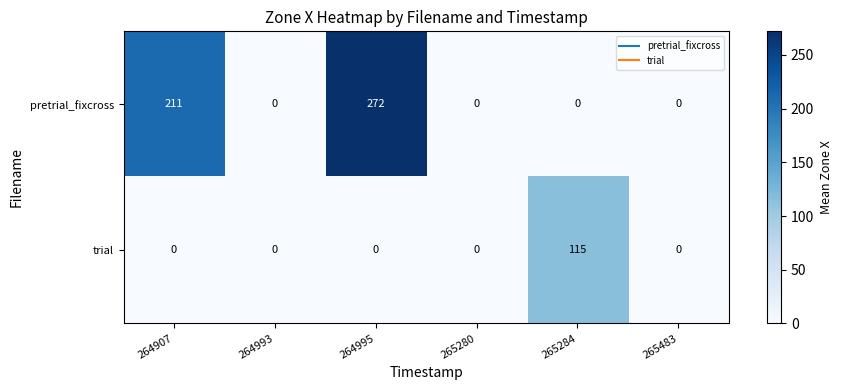

At which category is the sum across all series the highest?

264995